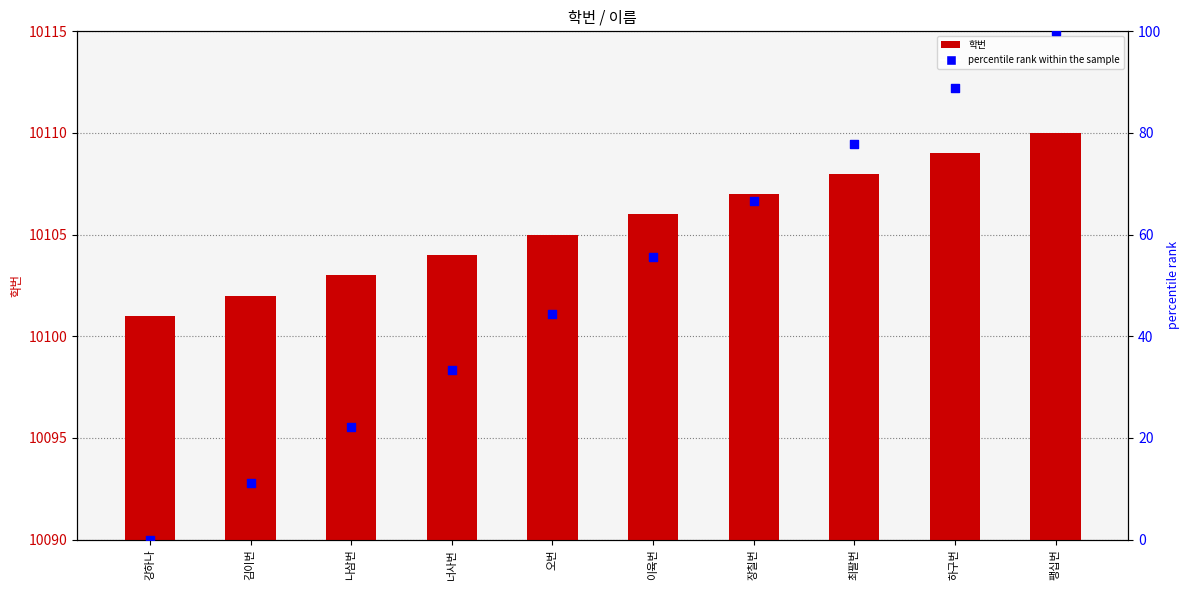

Which series reaches the maximum Y coordinate?

학번